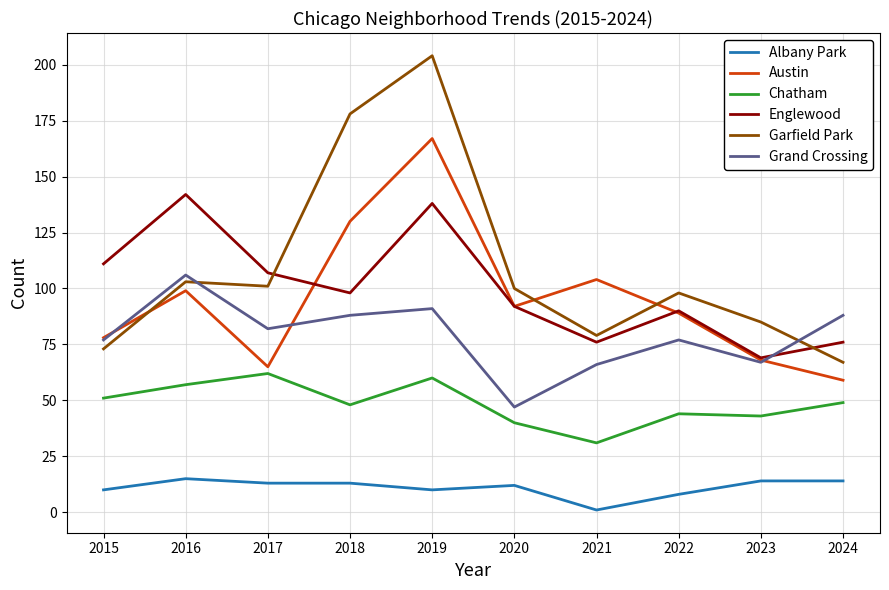

Which category has the lowest value across all series?

2021